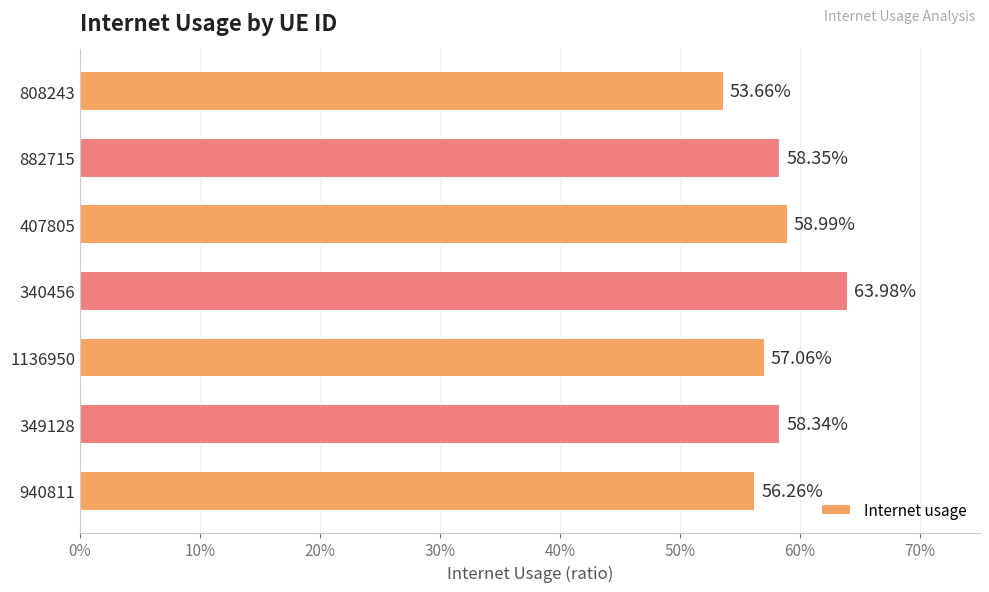

What is the sum of all values?

4.1